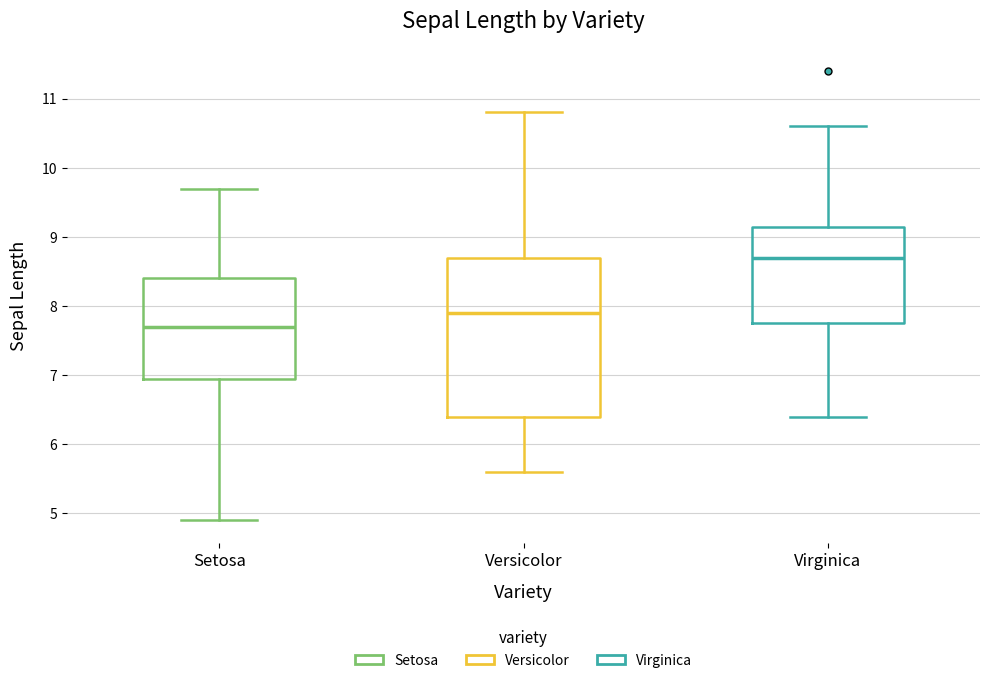

Reading left to right, transcribe this box plot: for each box, give where its median line is, the range the box spans, and where its two whiskers end, as read against the y-axis. The values are not printed on the chart, so give them approximately, as read against the axis.

Setosa: median 7.7, box 7.0 to 8.4, whiskers 4.9 to 9.7
Versicolor: median 7.9, box 6.4 to 8.7, whiskers 5.6 to 10.8
Virginica: median 8.7, box 7.8 to 9.2, whiskers 6.4 to 10.6